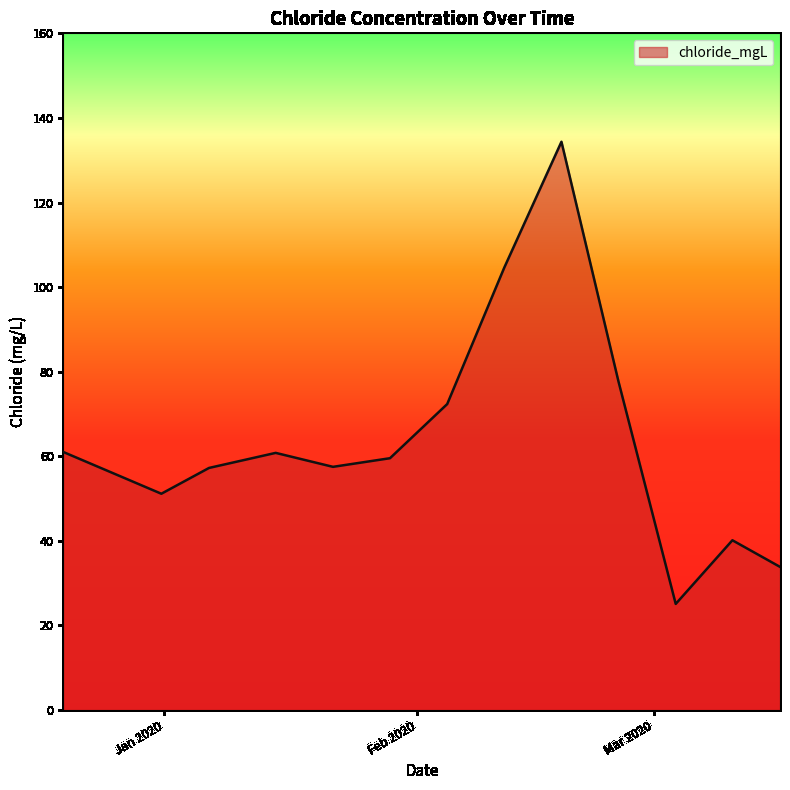

What is the minimum value shown in the chart?

25.1